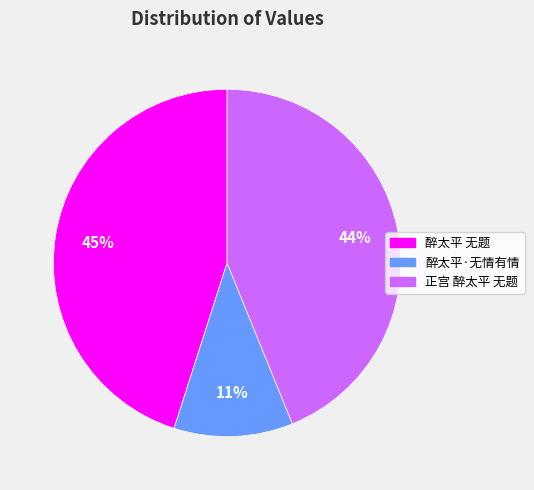

True or false: 醉太平 无题 accounts for 37% of the total.

False